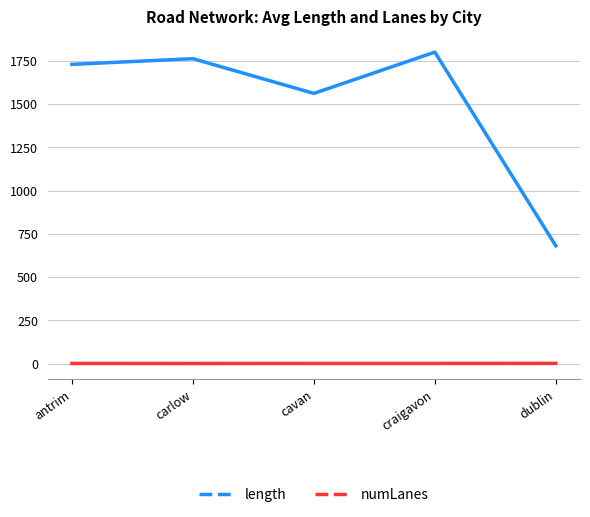

Rank the series by their average value, from lowest to highest.

numLanes, length